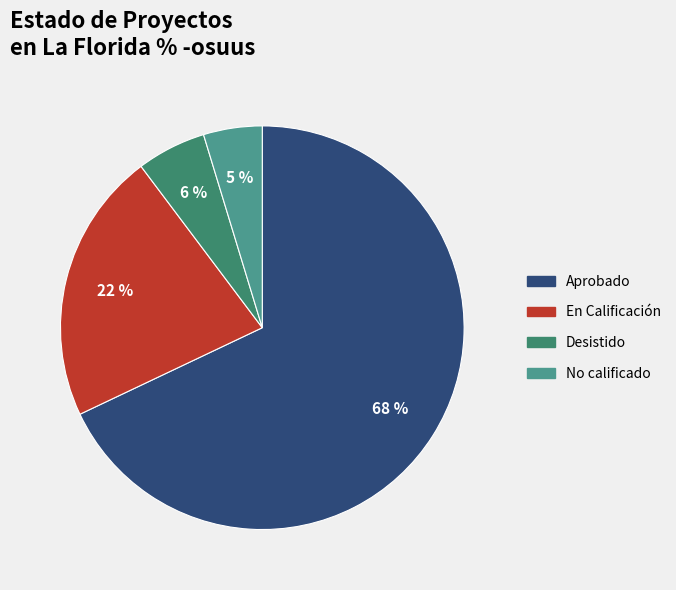

Combined, do No calificado and Desistido account for over 50%?

No